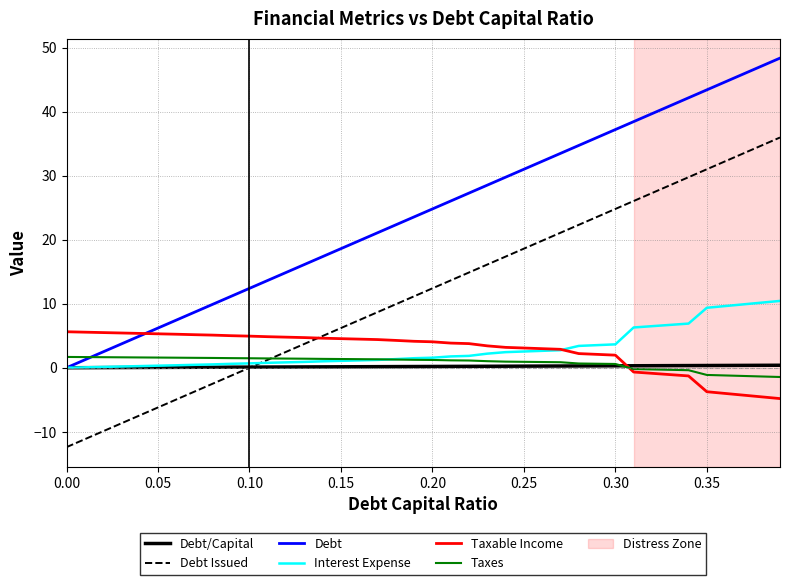

Which series has the largest total across all categories?

Debt